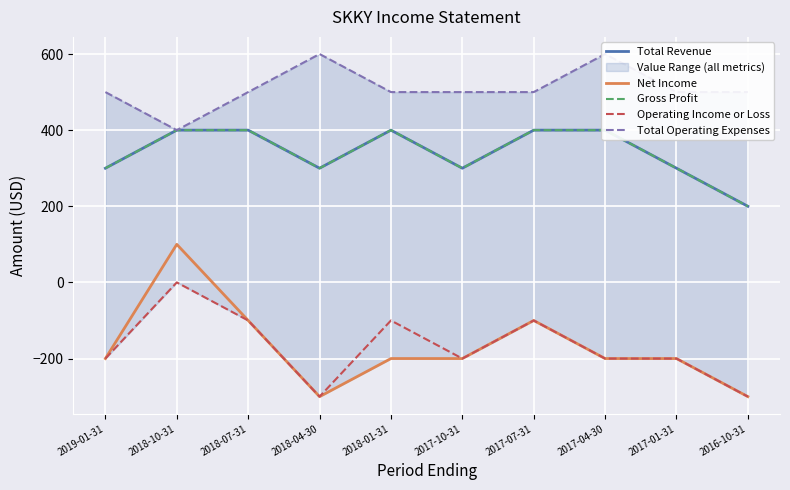

List the labels in order of Net Income value, largest first.

2018-10-31, 2018-07-31, 2017-07-31, 2019-01-31, 2018-01-31, 2017-10-31, 2017-04-30, 2017-01-31, 2018-04-30, 2016-10-31